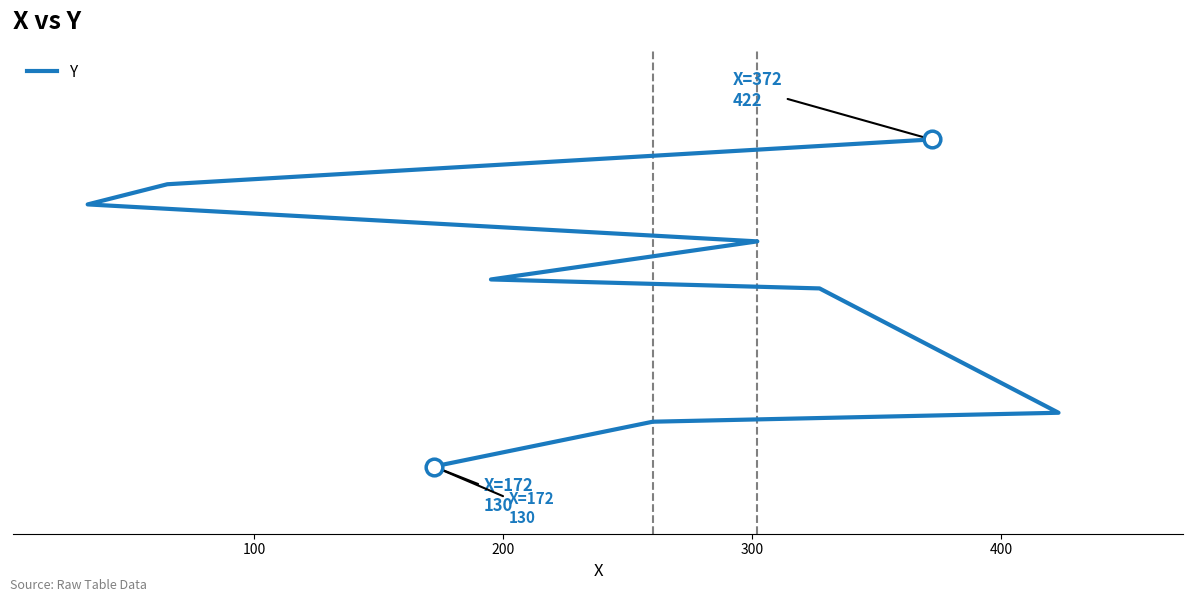

Does the chart display data point markers on the line(s)?

No